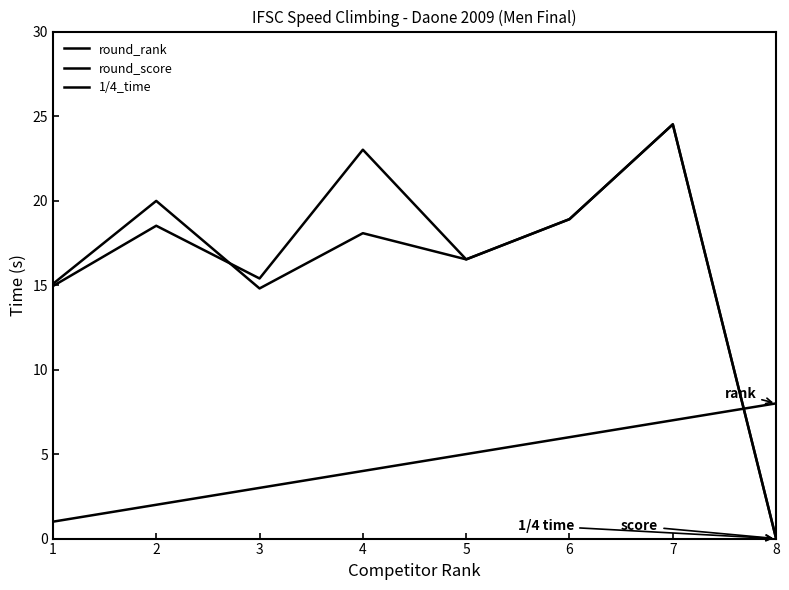

How many lines are shown in the chart?

3